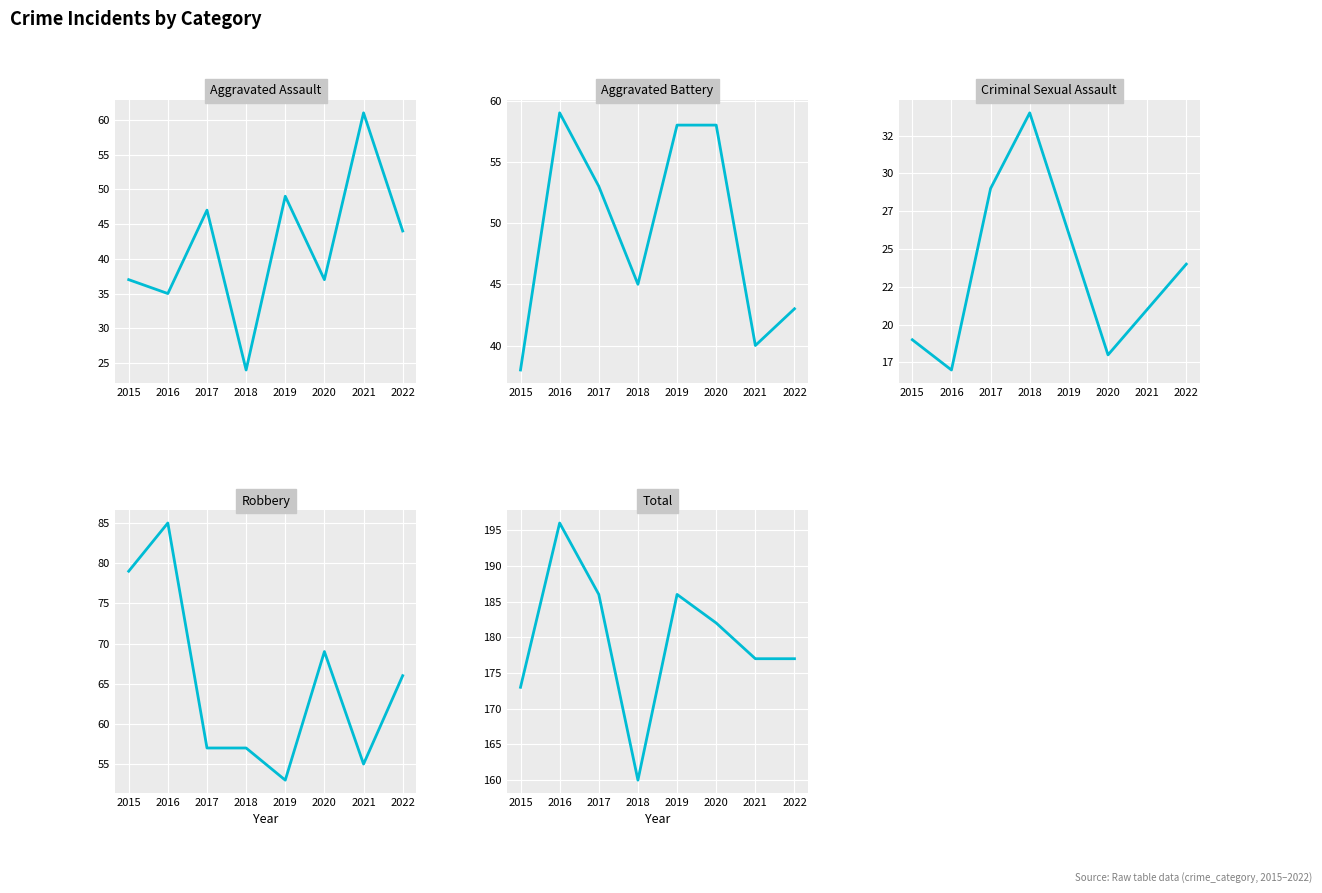

At how many categories does at least one series exceed 127?

8